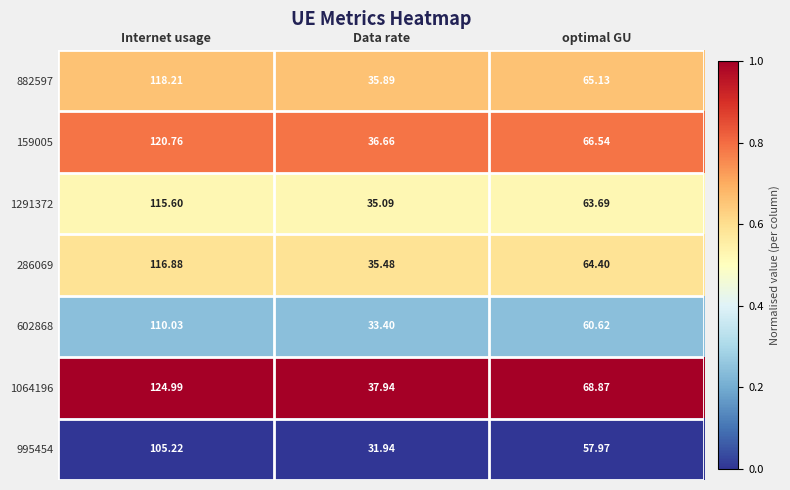

Where does the 159005 series first go above 66?

Internet usage